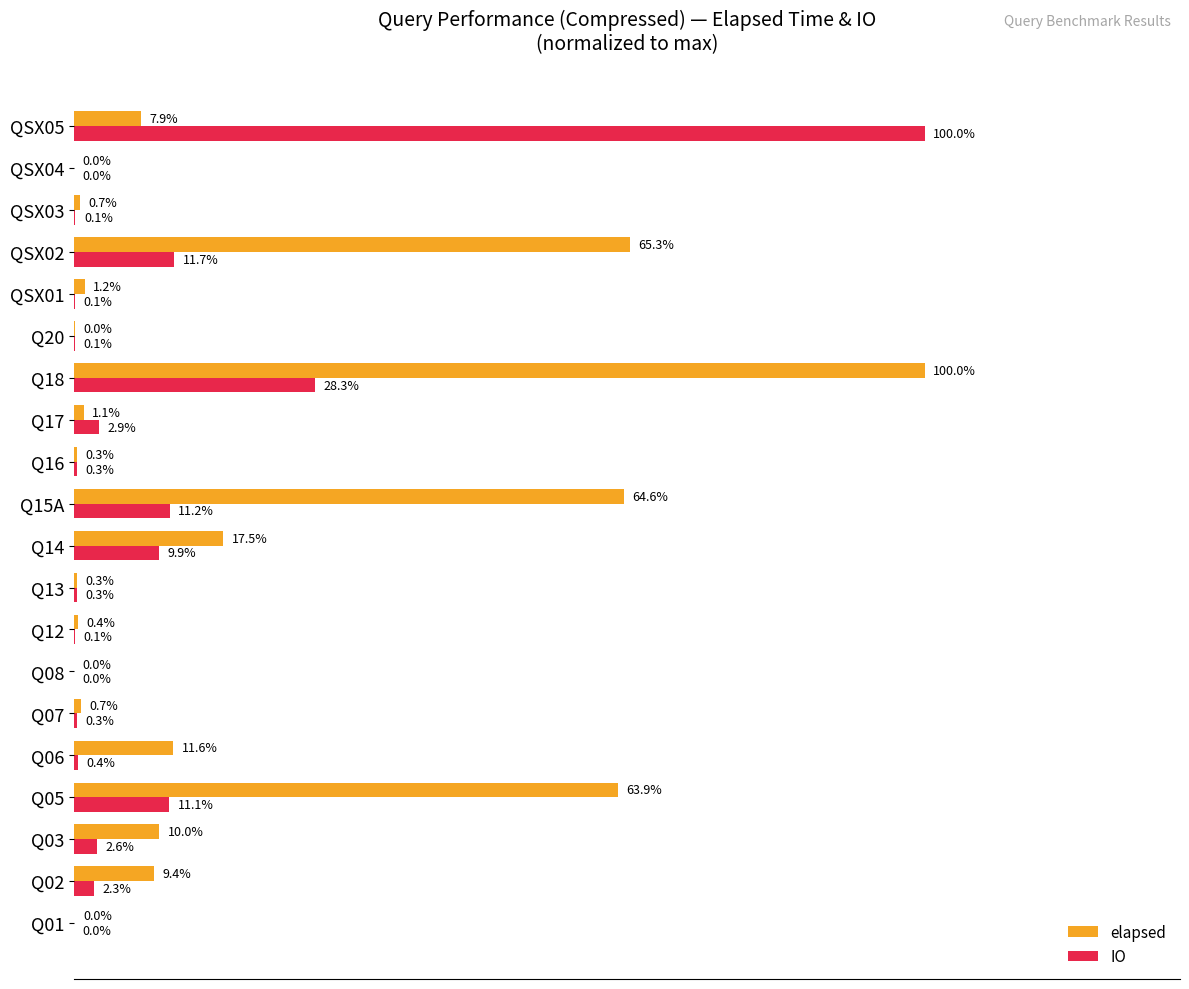

Where is IO nearest to the value 50?

Q18